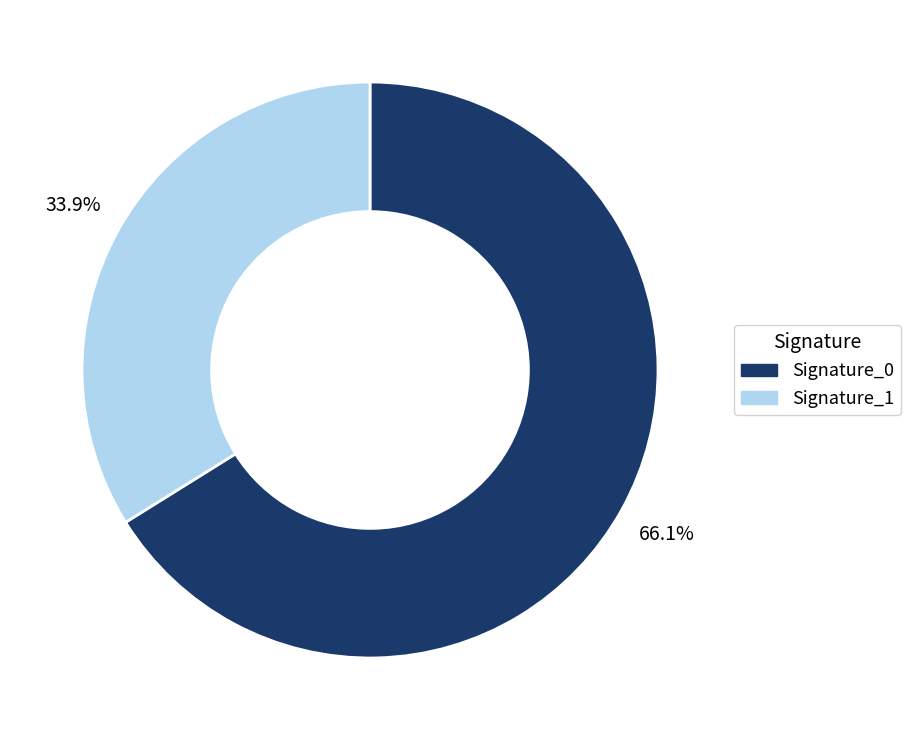

Count the number of slices in the pie.

2